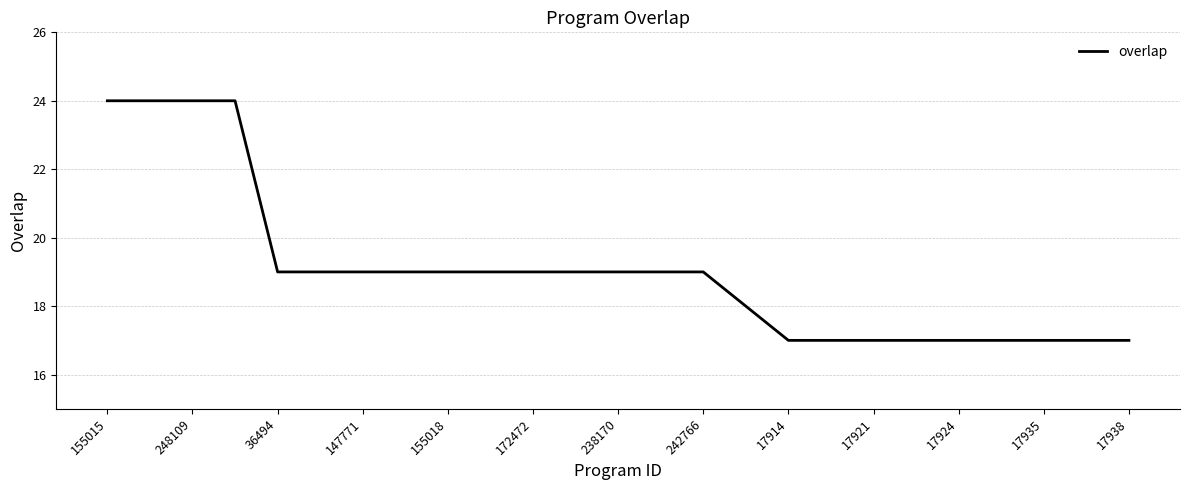

What is the difference between the maximum and minimum values?

7